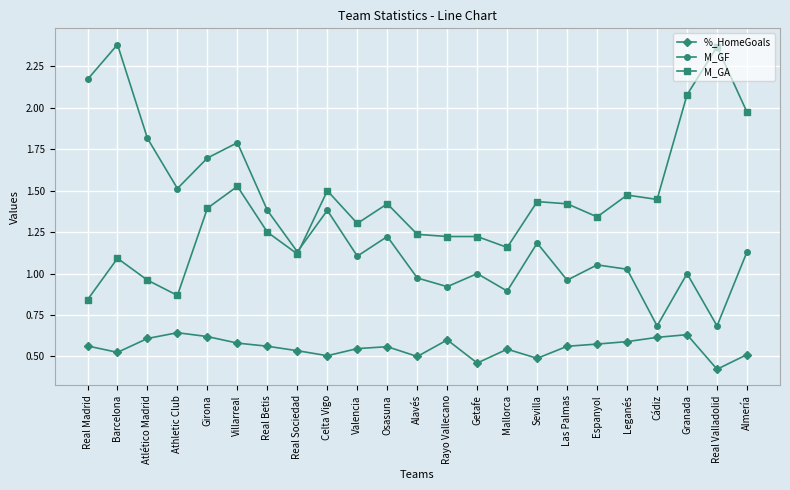

True or false: %_HomeGoals has a value of 0.6 at Rayo Vallecano.

True